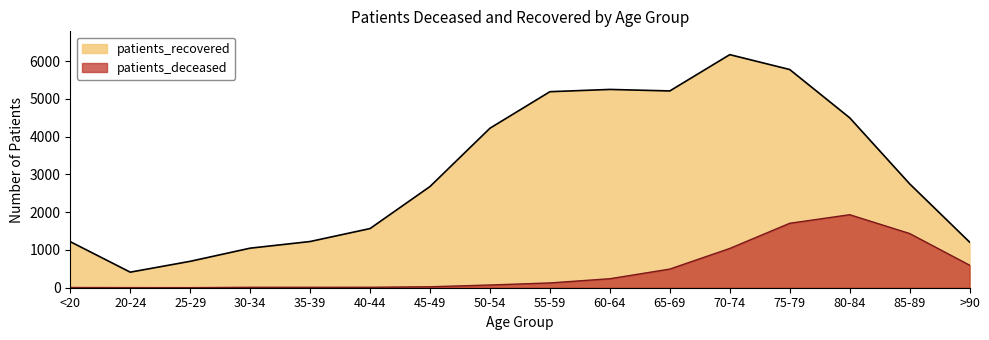

True or false: patients_deceased and patients_recovered intersect in this chart.

False